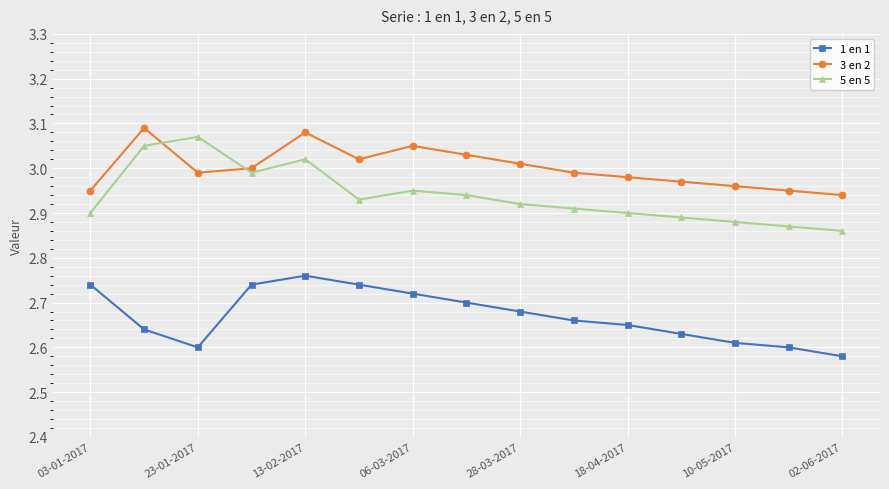

Which series has the largest total across all categories?

3 en 2